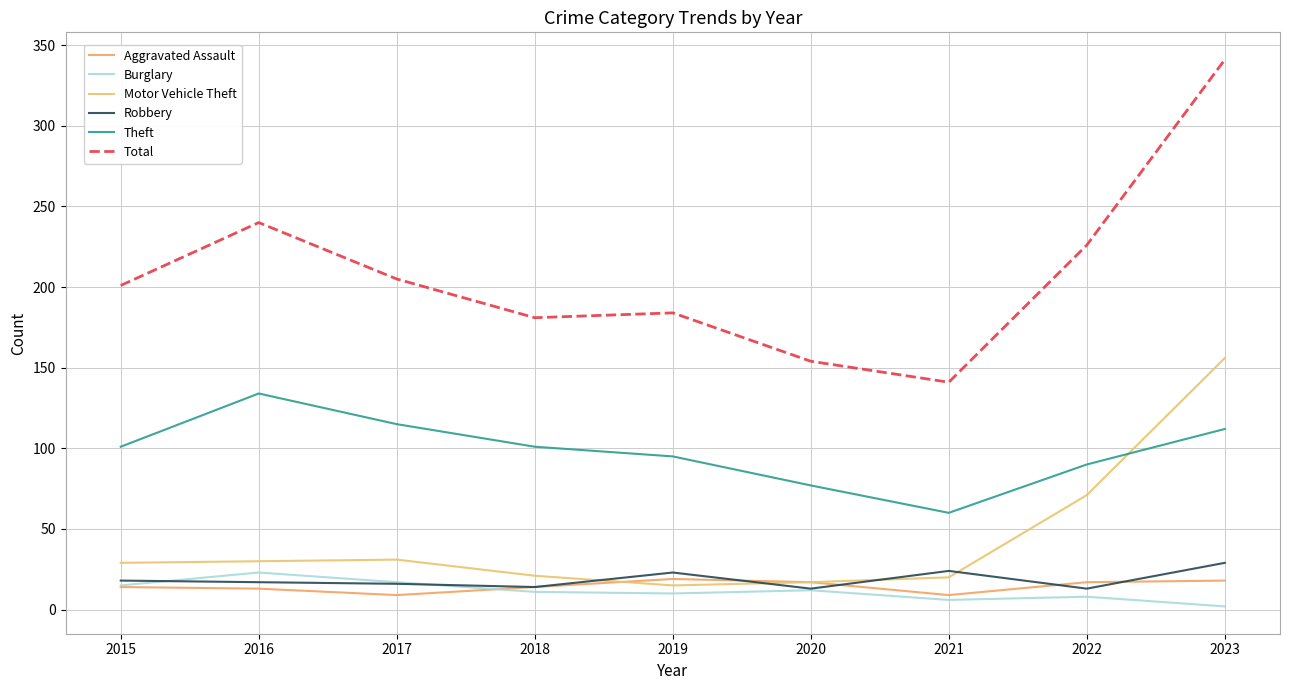

Which series has the largest range (max minus min)?

Total